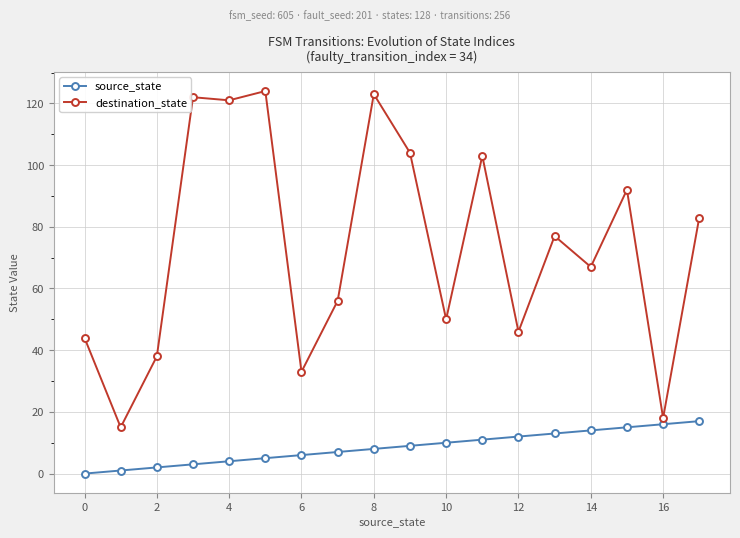

How many positive values does the source_state series have?

17